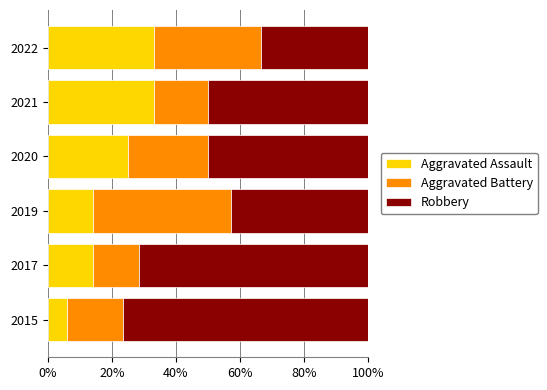

Count the number of categories in the chart.

6